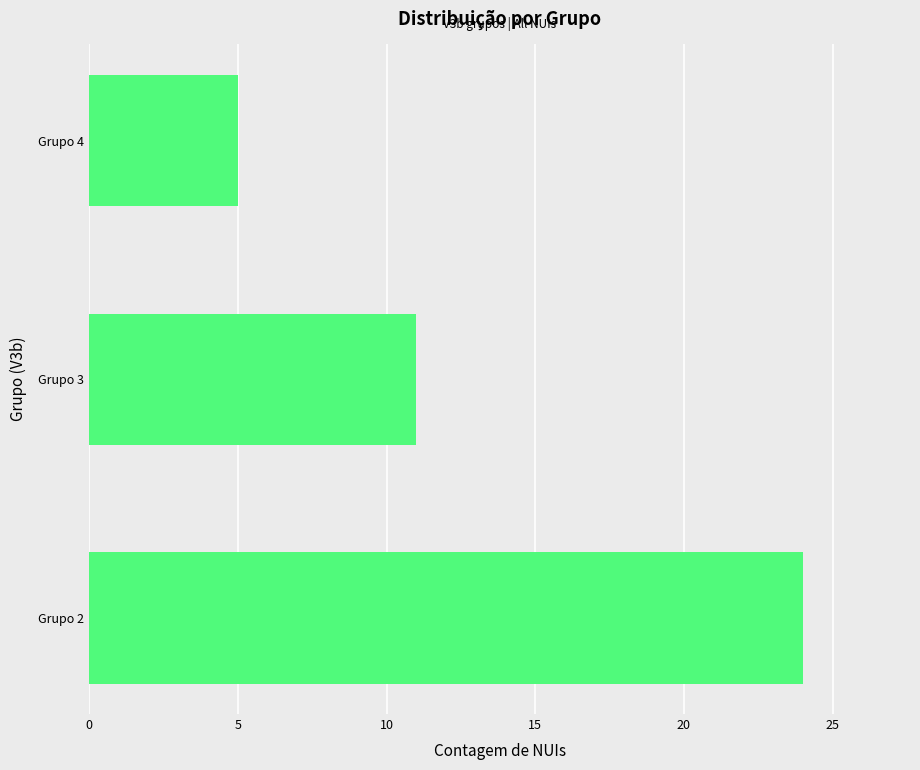

What is the sum of all values?

40